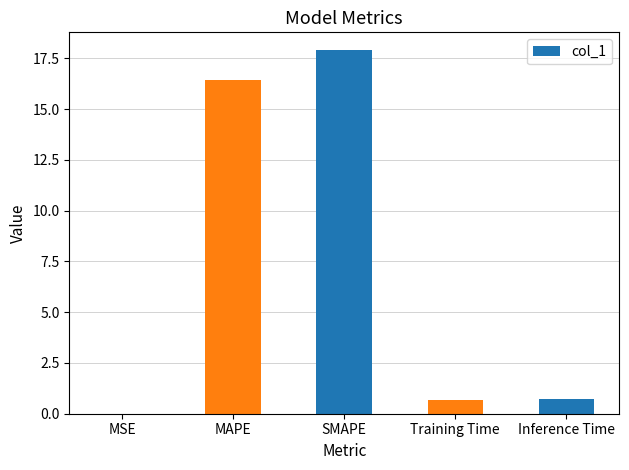

What is the maximum value shown in the chart?

17.9